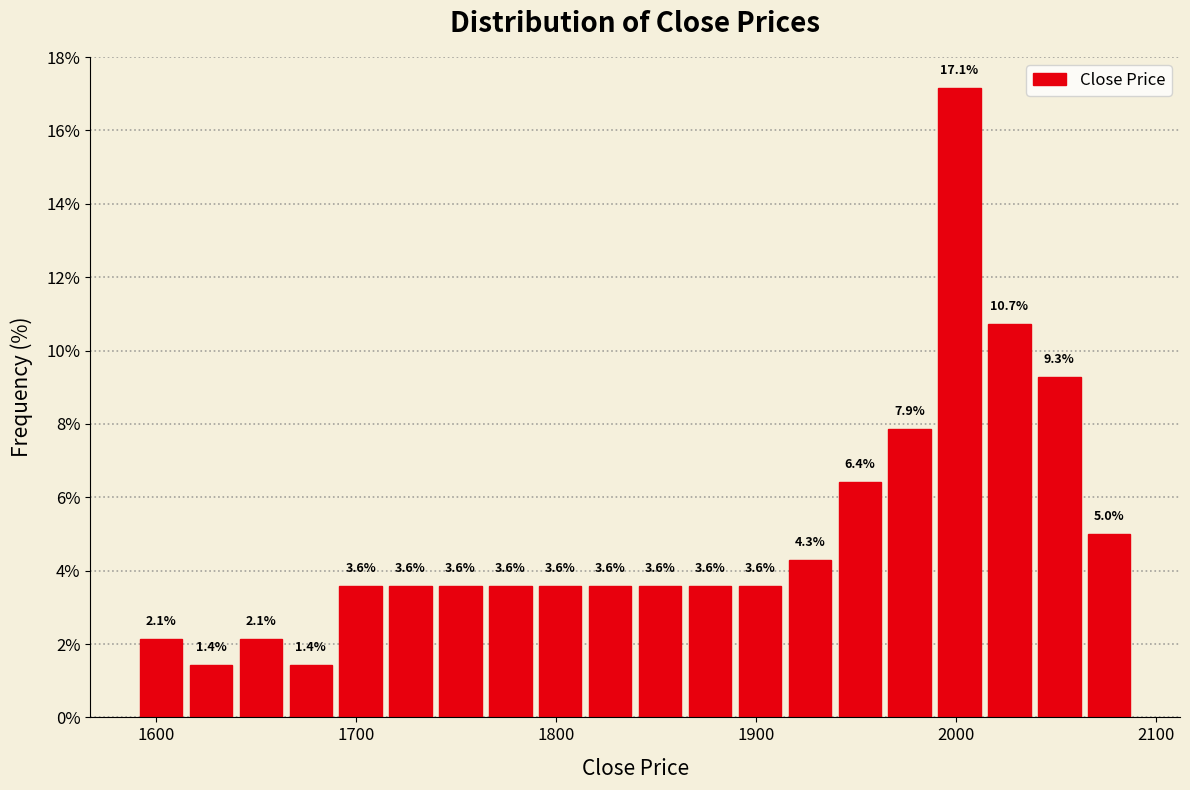

Around what value on the x-axis is the tallest bar? Give the approximate position of its centre, as read against the axis.

2000